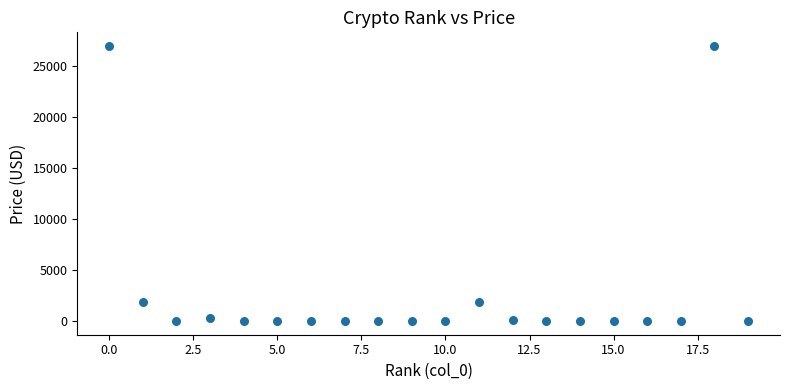

What is the range of Y values (max minus min)?

26940.1